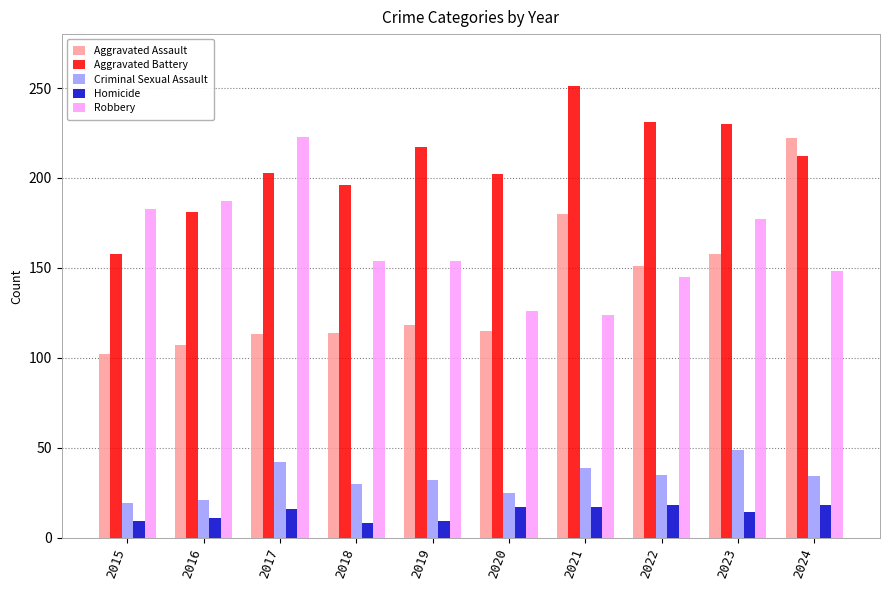

What is the highest value of the Criminal Sexual Assault series?

49